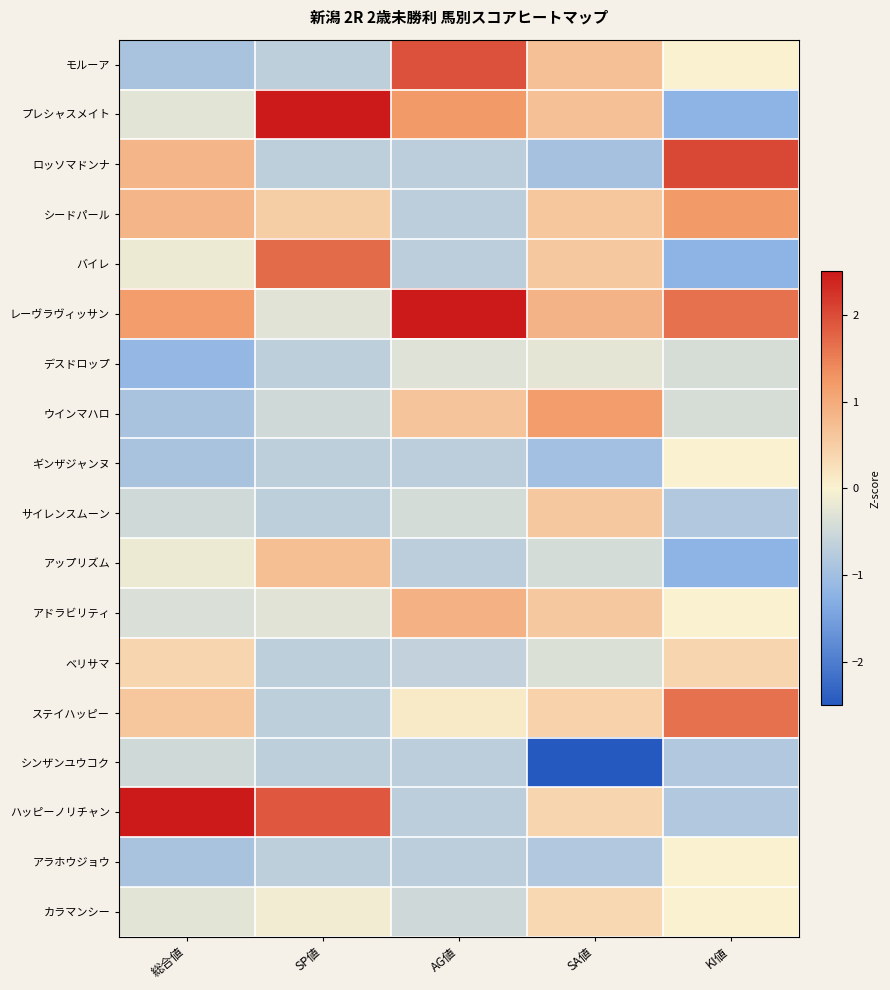

At how many categories does at least one series exceed -1?

5